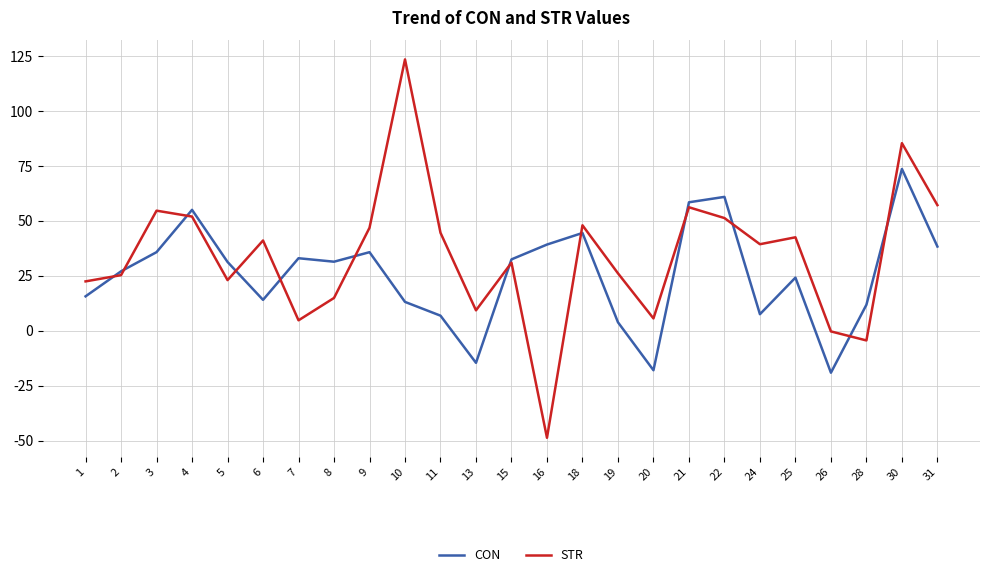

What is the difference between the maximum and minimum values in the CON series?

92.7